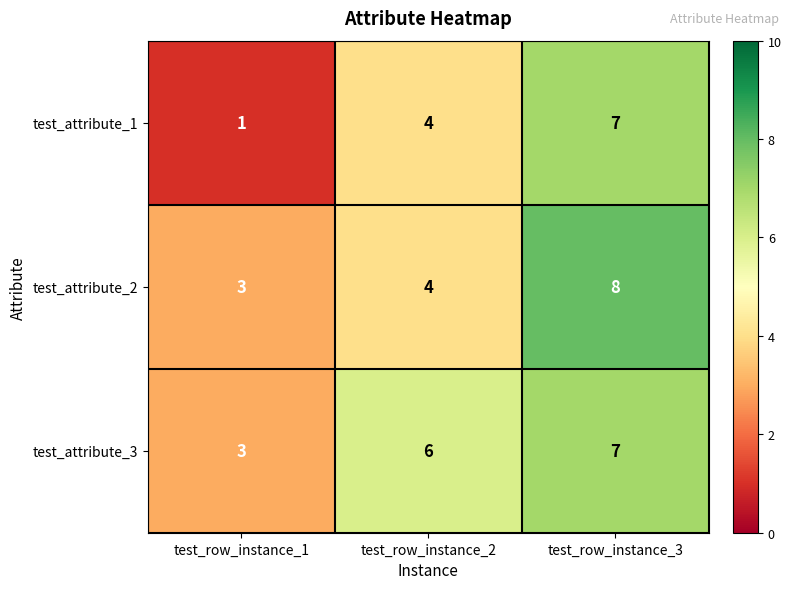

At which category is the sum across all series the highest?

test_row_instance_3